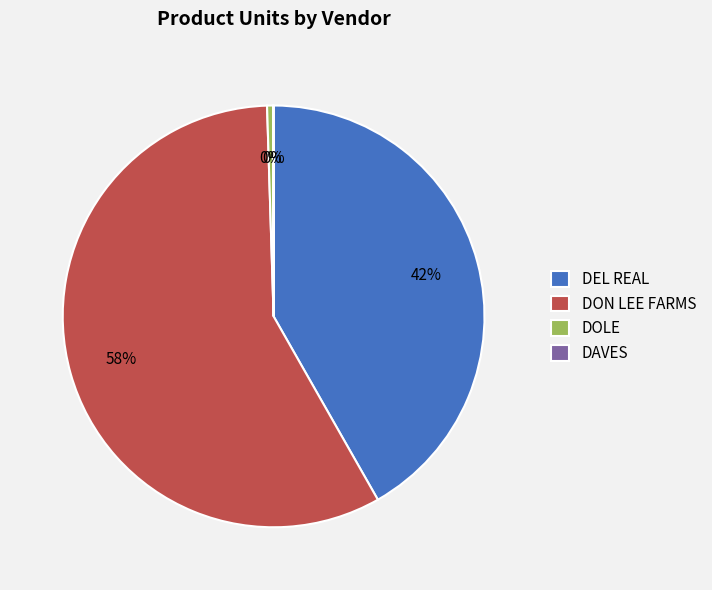

To the nearest percent, what percentage of the pie is DEL REAL?

42%